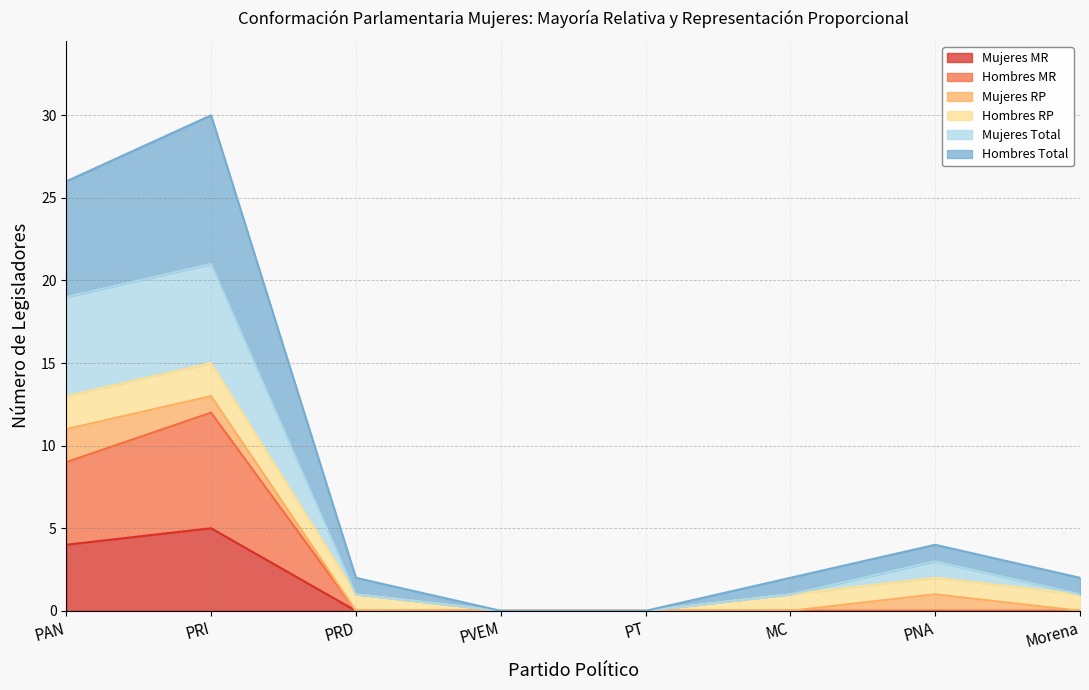

The Hombres Total series shows 23 at PRI. True or false?

False